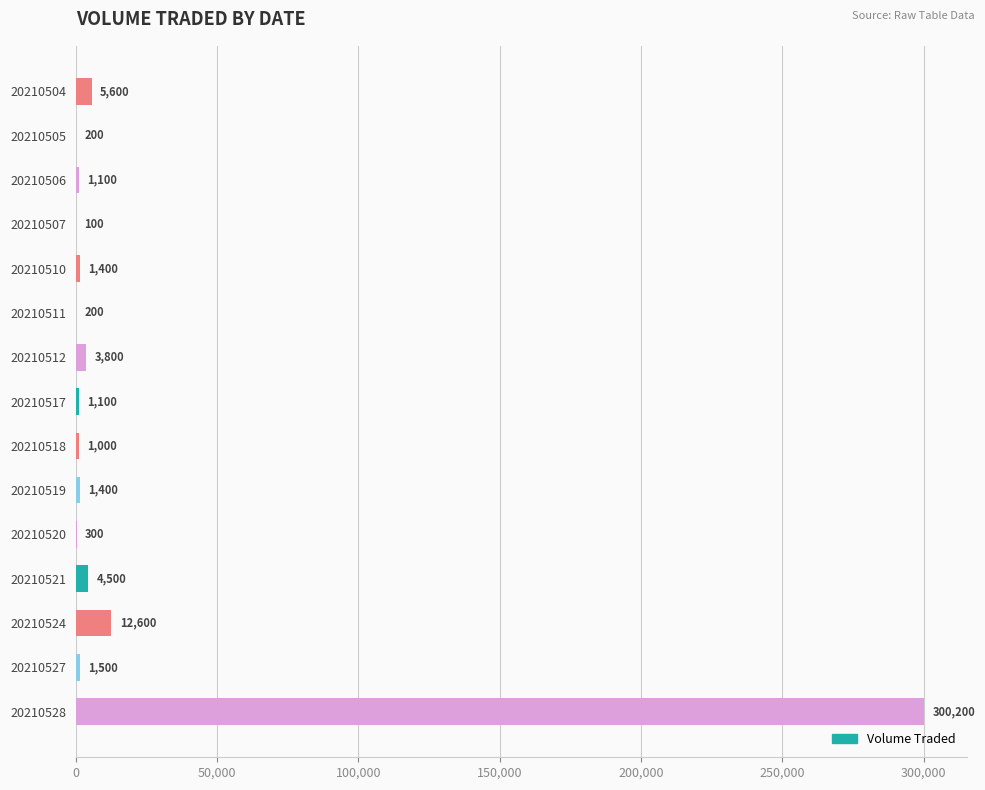

How many categories are shown in the chart?

15